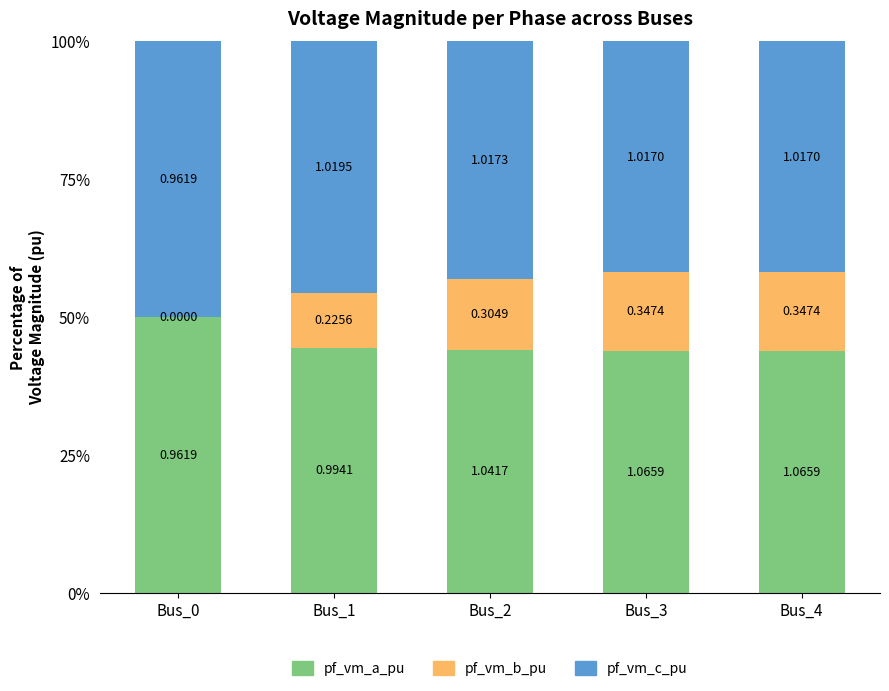

Which series has the largest total across all categories?

pf_vm_a_pu